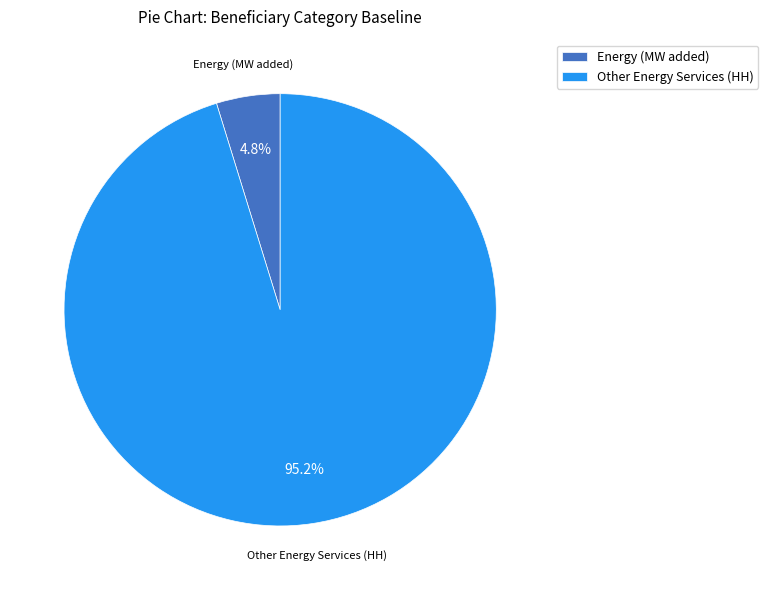

Rank the categories by value from lowest to highest.

Energy (MW added), Other Energy Services (HH)